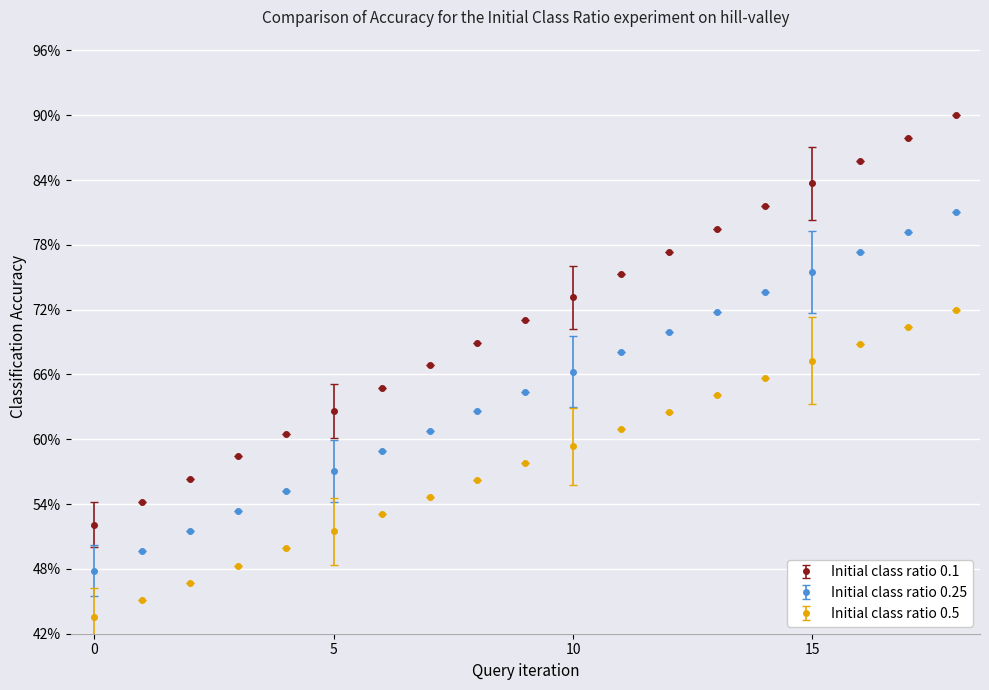

List the series in order of their peak value, highest first.

Initial class ratio 0.1, Initial class ratio 0.25, Initial class ratio 0.5